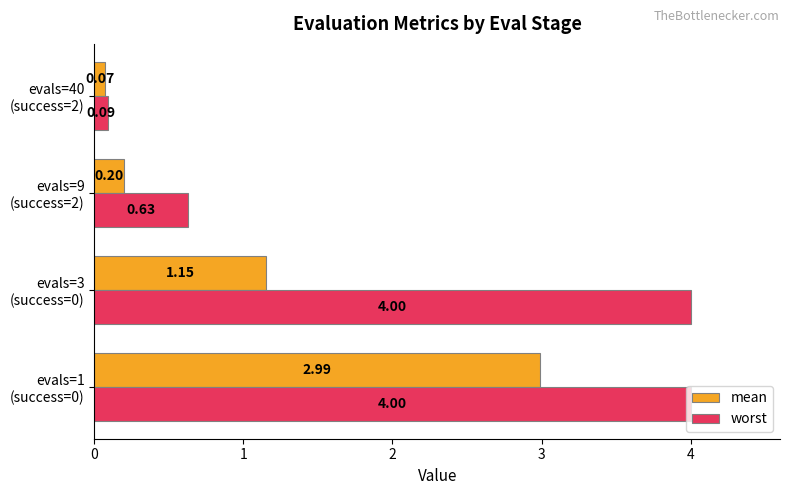

Which series has the largest range (max minus min)?

worst